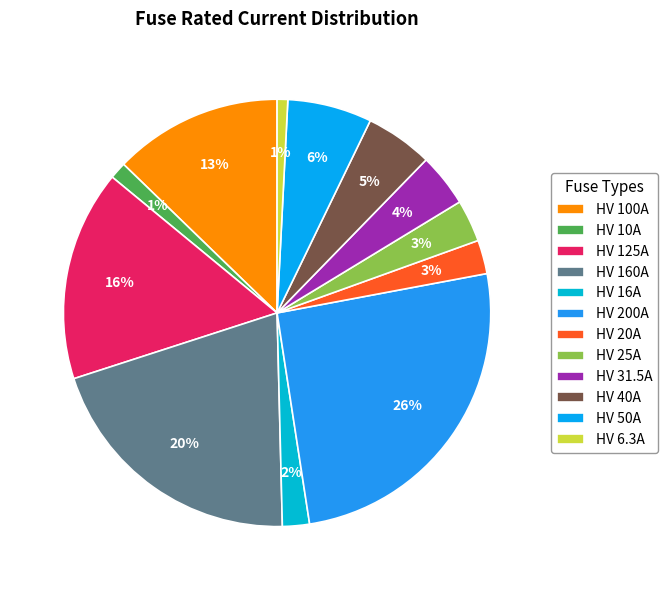

Does HV 20A represent more than half of the total?

No